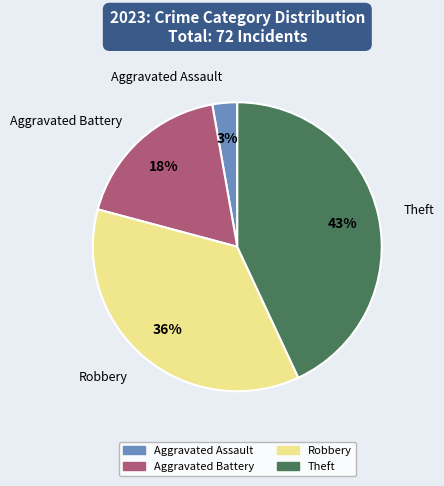

To the nearest percent, what is the average slice percentage?

25%